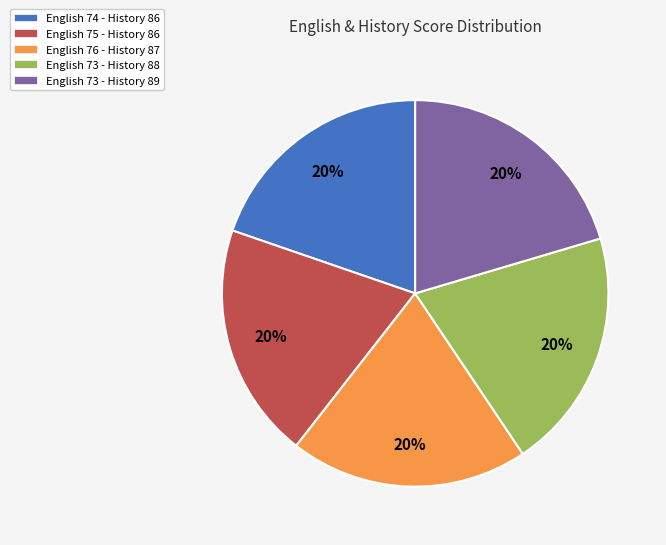

How many segments does this pie chart have?

5